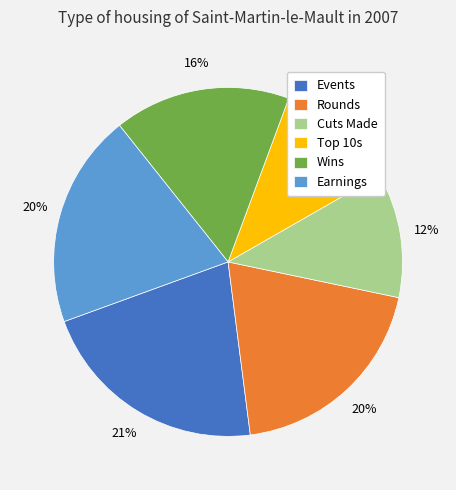

To the nearest percent, what is the average slice percentage?

17%